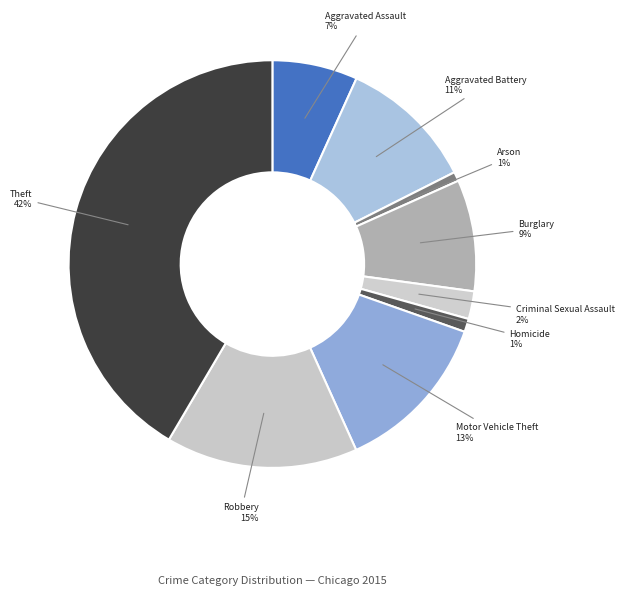

Do Homicide and Theft together represent more than half of the pie?

No